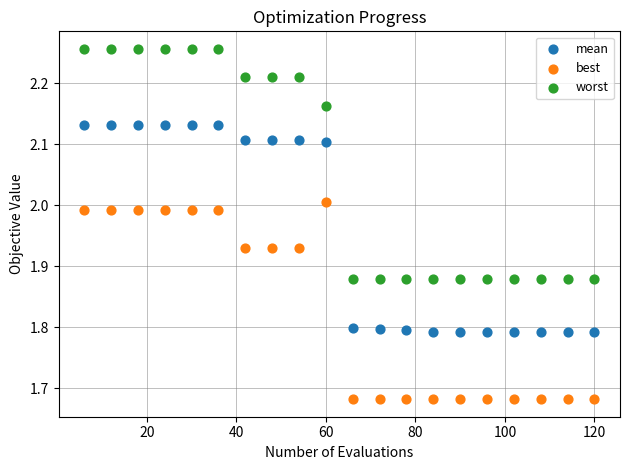

Which series reaches the maximum Y coordinate?

worst